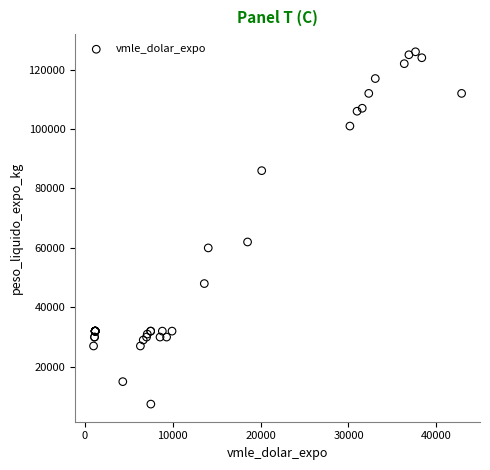

What Y value in the scatter plot is closest to 66720?

62000